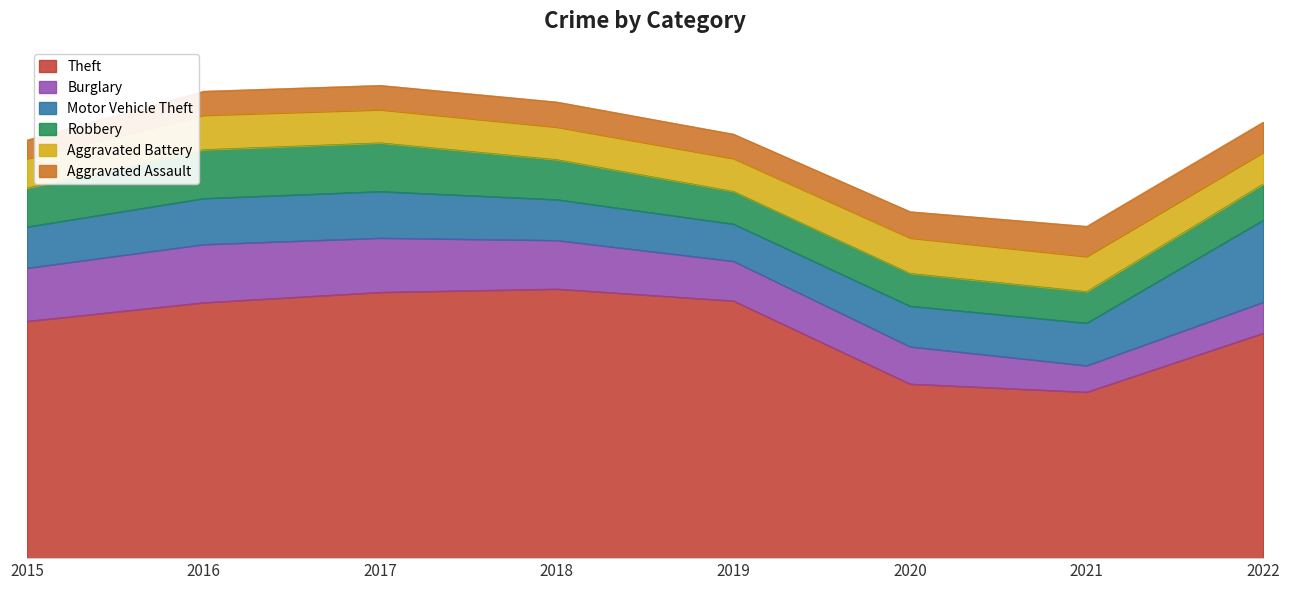

The Theft series shows 57918 at 2018. True or false?

True